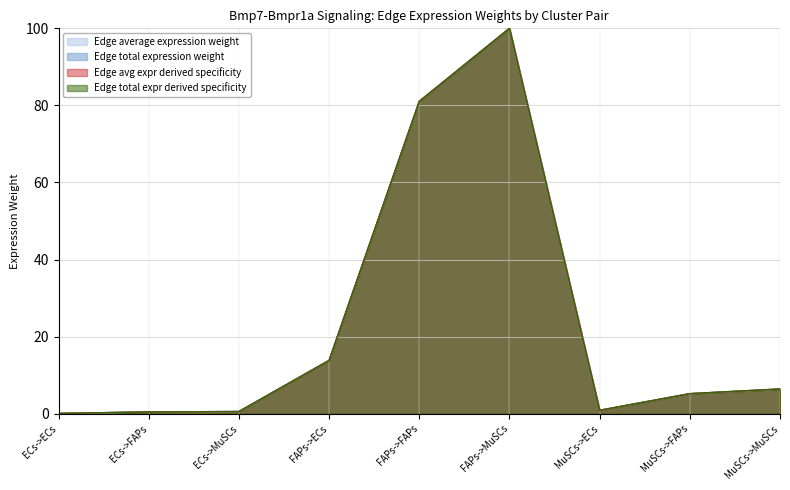

How many interior local valleys does the Edge avg expr derived specificity series have?

1